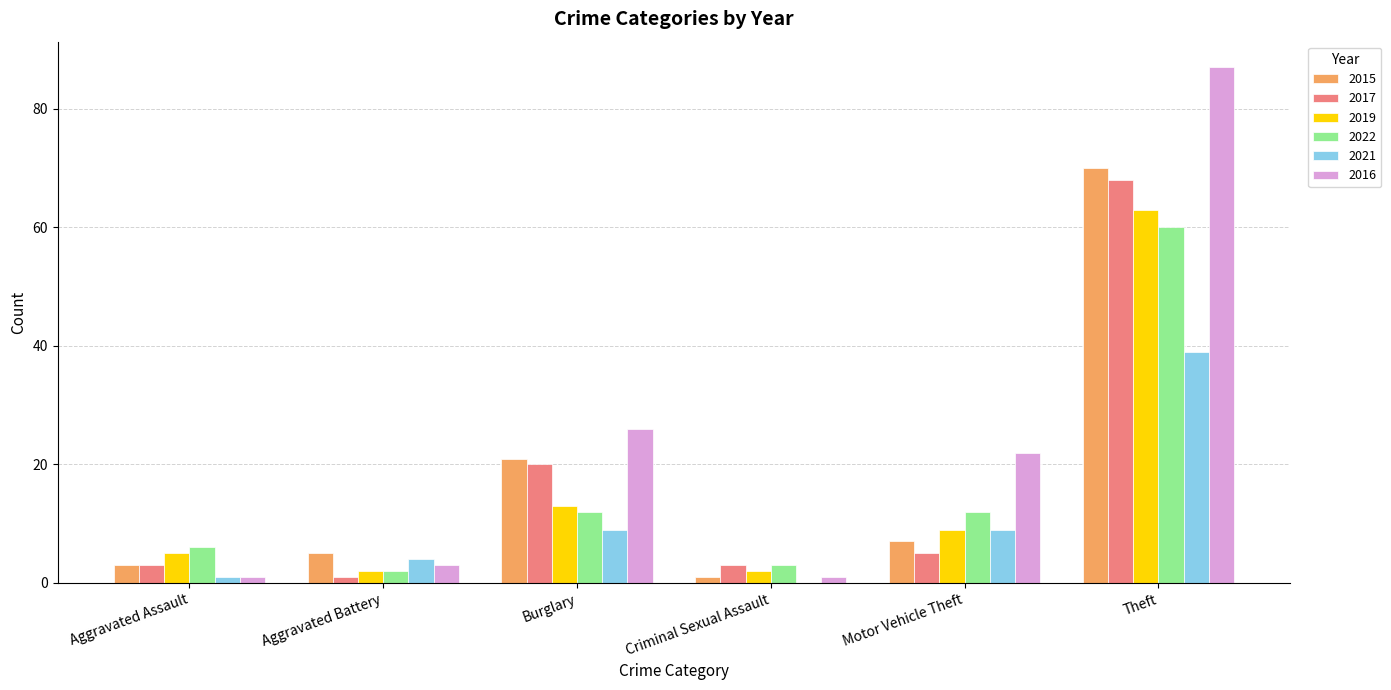

True or false: 2021 has a value of 4 at Aggravated Battery.

True